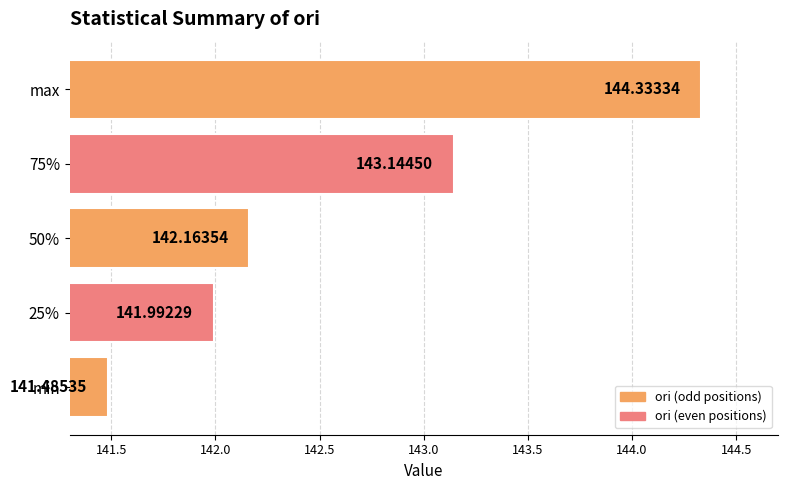

What is the sum of the values at max and min?

285.8